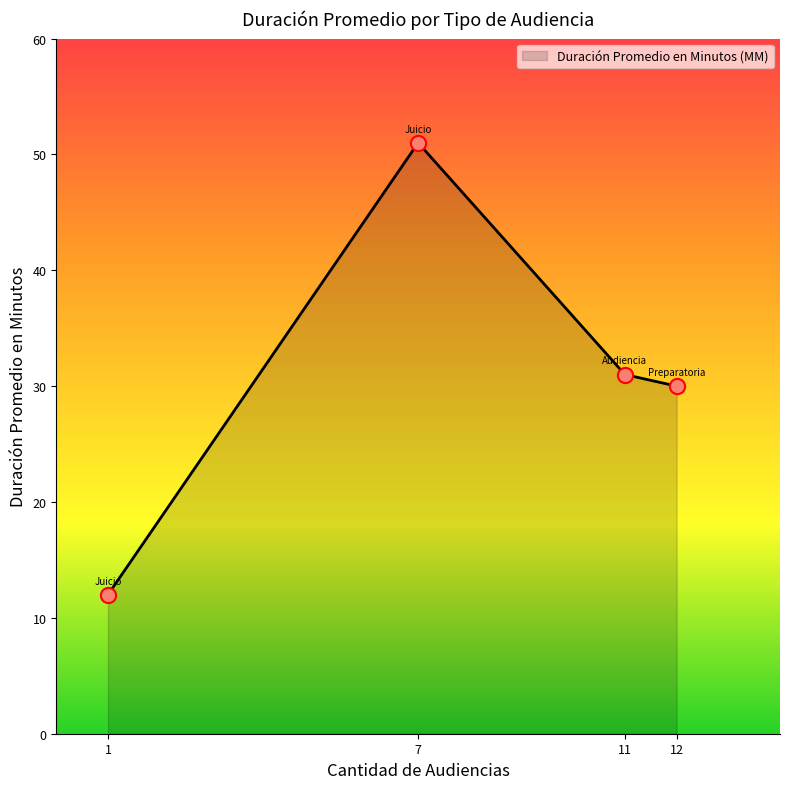

What is the change in value from Citación A Audiencia De Juicio to Citación A Audiencia Preparatoria?

-21